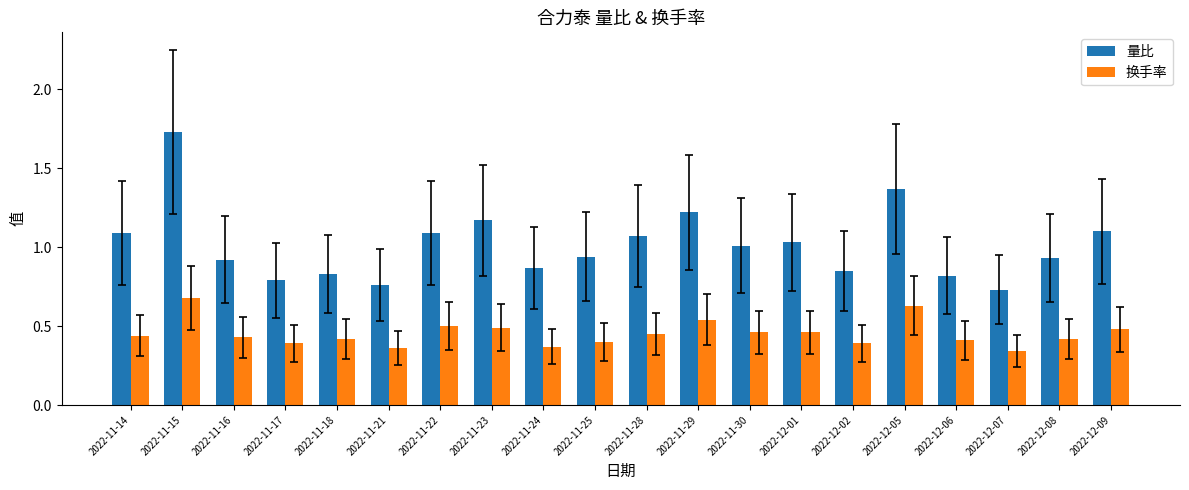

Where is 换手率 nearest to the value 0?

2022-12-07